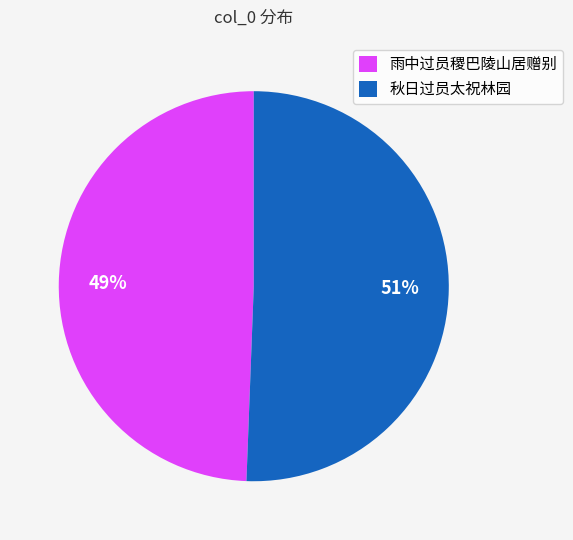

To the nearest percent, what is the average slice percentage?

50%